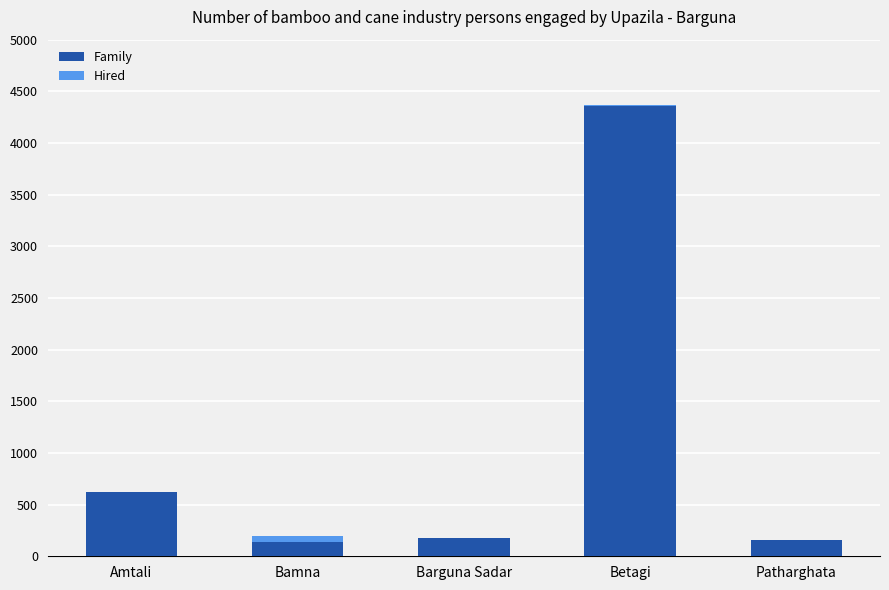

Reading left to right, transcribe the values for Family.

Amtali=620	Bamna=140	Barguna Sadar=180	Betagi=4360	Patharghata=160